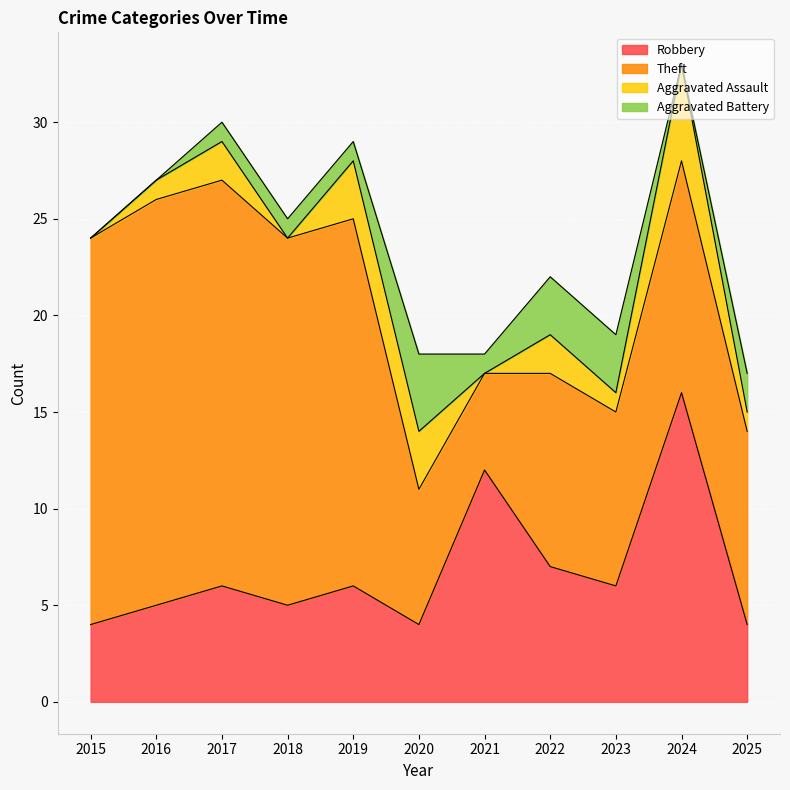

Which series has the widest spread of values?

Theft